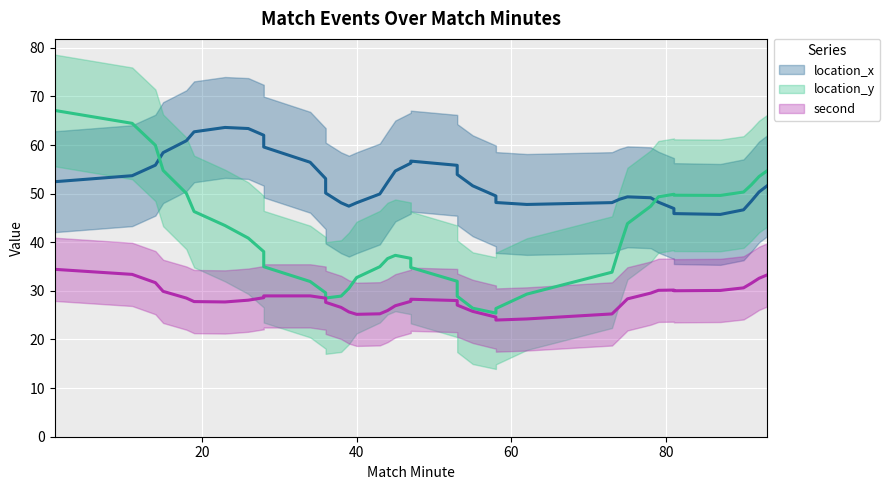

What is the maximum value for location_y (trend)?

67.1